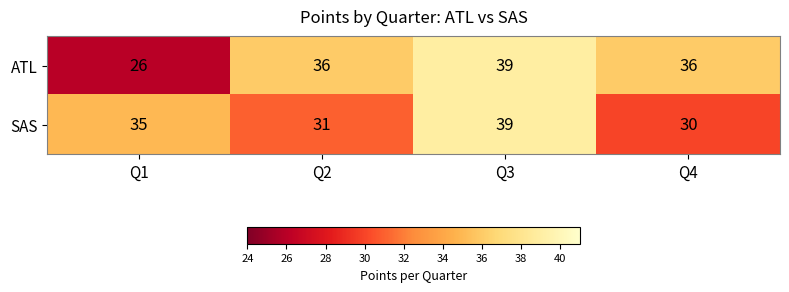

Rank the series by their average value, from highest to lowest.

ATL, SAS